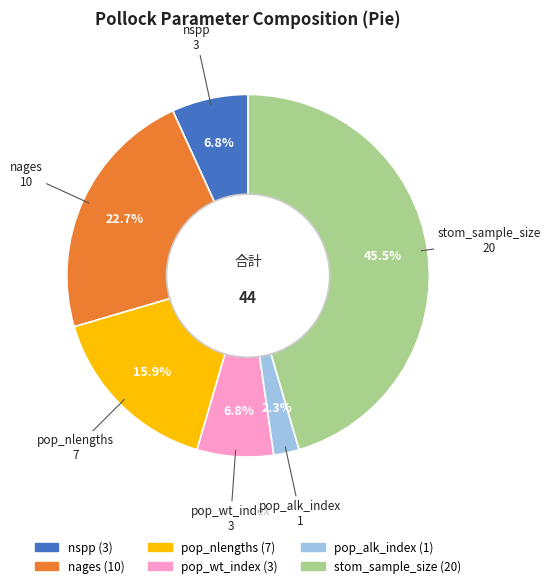

Is there any slice that represents more than half of the pie?

No